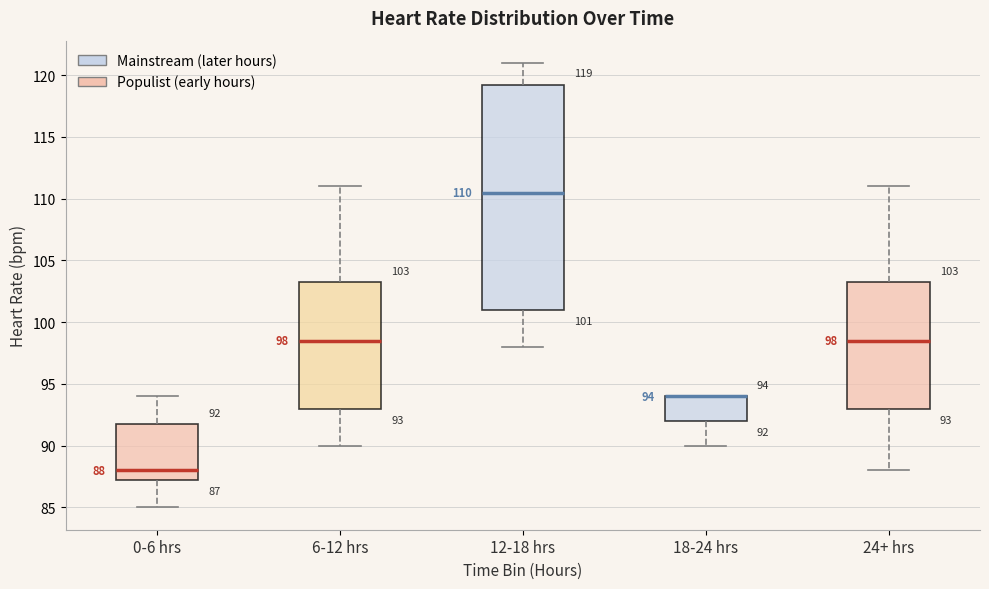

Which box is the tallest, from its lower edge to its upper edge?

12-18 hrs